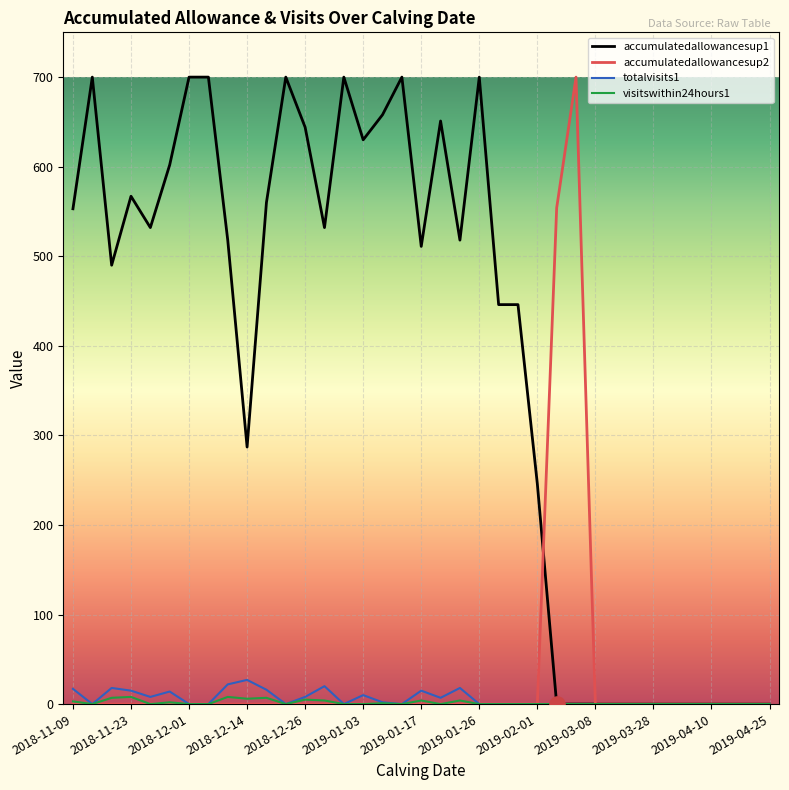

What is the greatest value displayed?

700